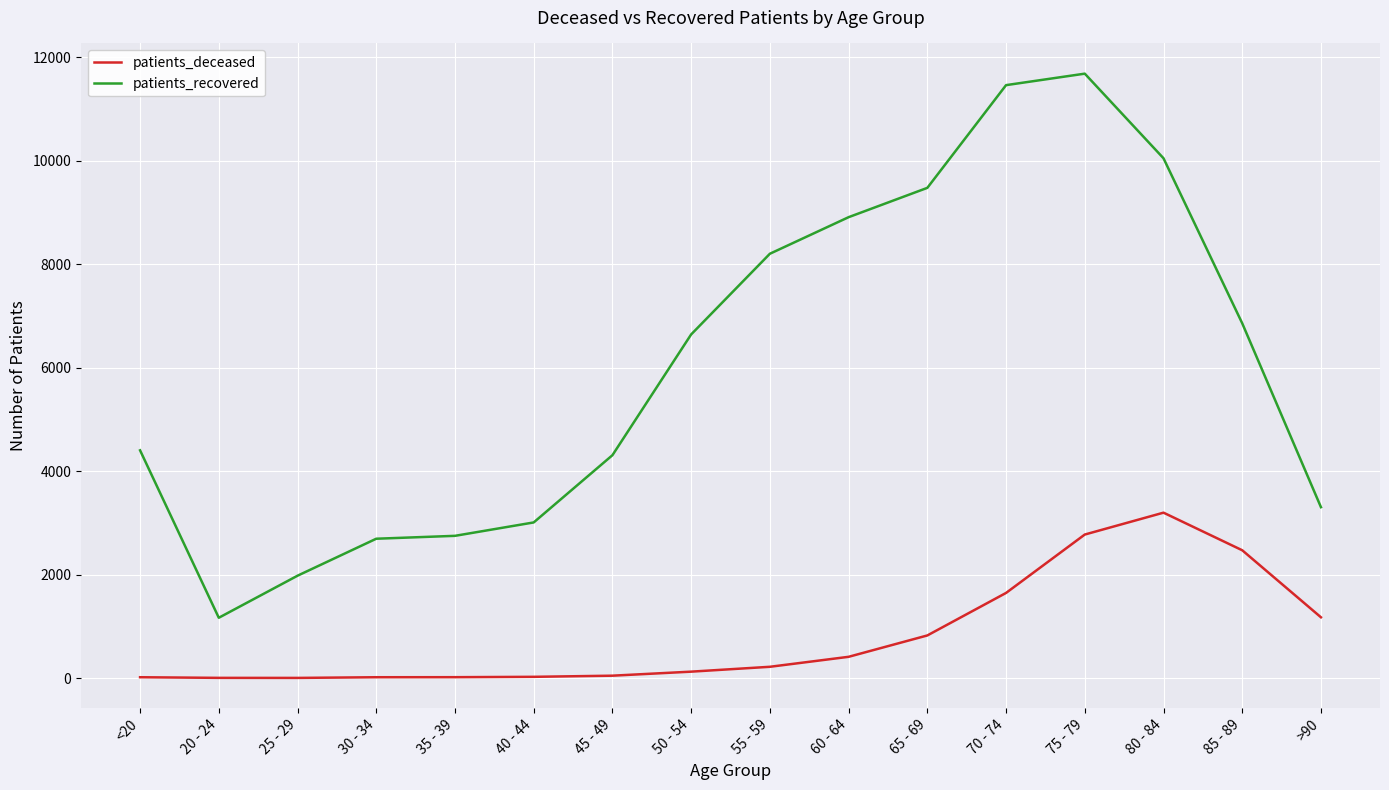

Which series has the widest spread of values?

patients_recovered